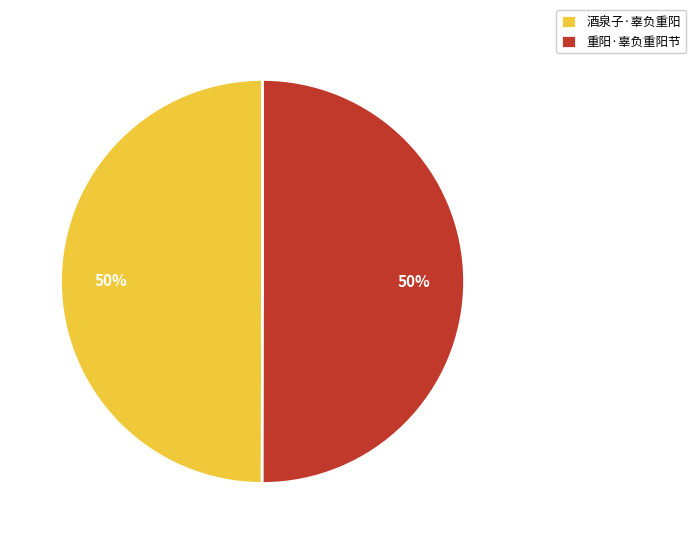

Approximately how many times larger is the value at 重阳·辜负重阳节 compared to 酒泉子·辜负重阳?

1.0